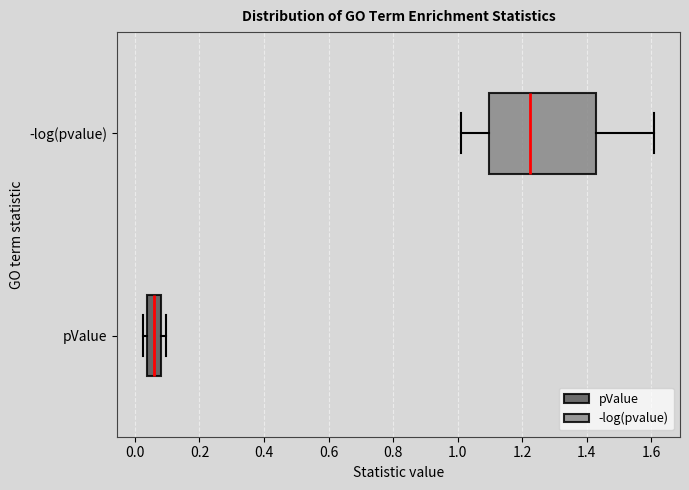

Reading bottom to top, transcribe this box plot: for each box, give where its median line is, the range the box spans, and where its two whiskers end, as read against the x-axis. The values are not printed on the chart, so give them approximately, as read against the axis.

pValue: median 0.06, box 0.04 to 0.08, whiskers 0.02 to 0.10
-log(pvalue): median 1.22, box 1.10 to 1.44, whiskers 1.02 to 1.62